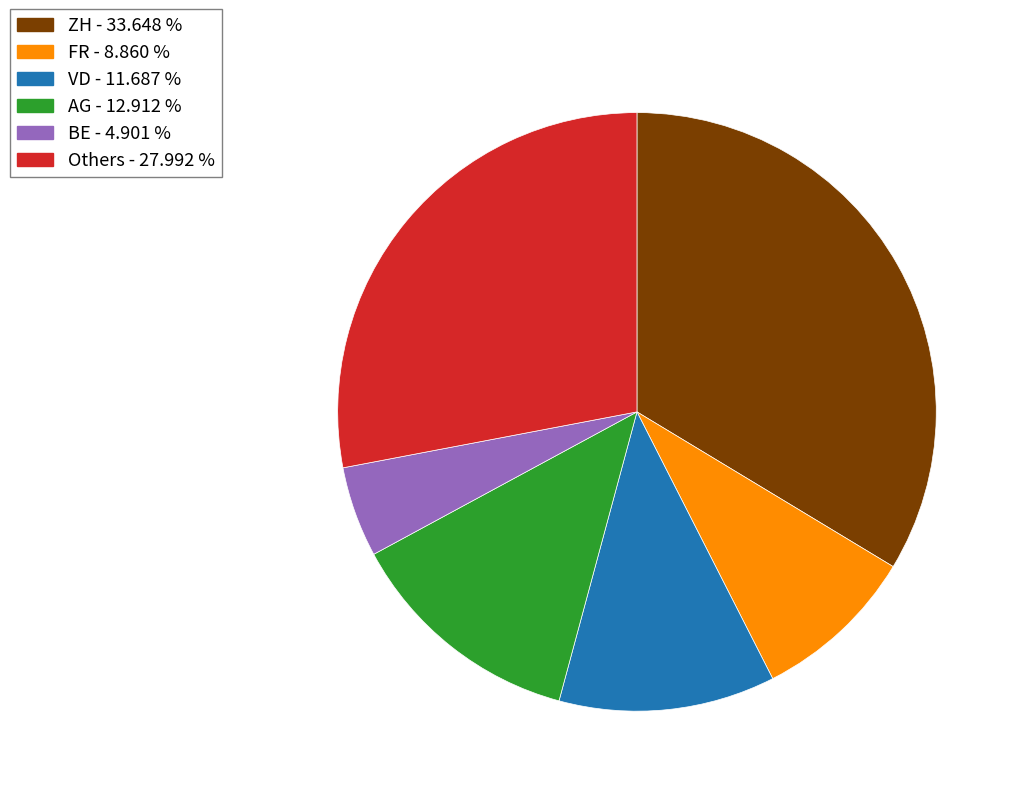

Is there any slice that represents more than half of the pie?

No